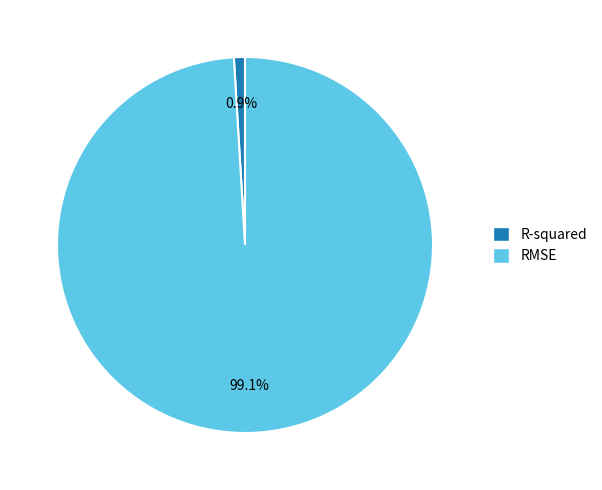

Which slice is the smallest?

R-squared